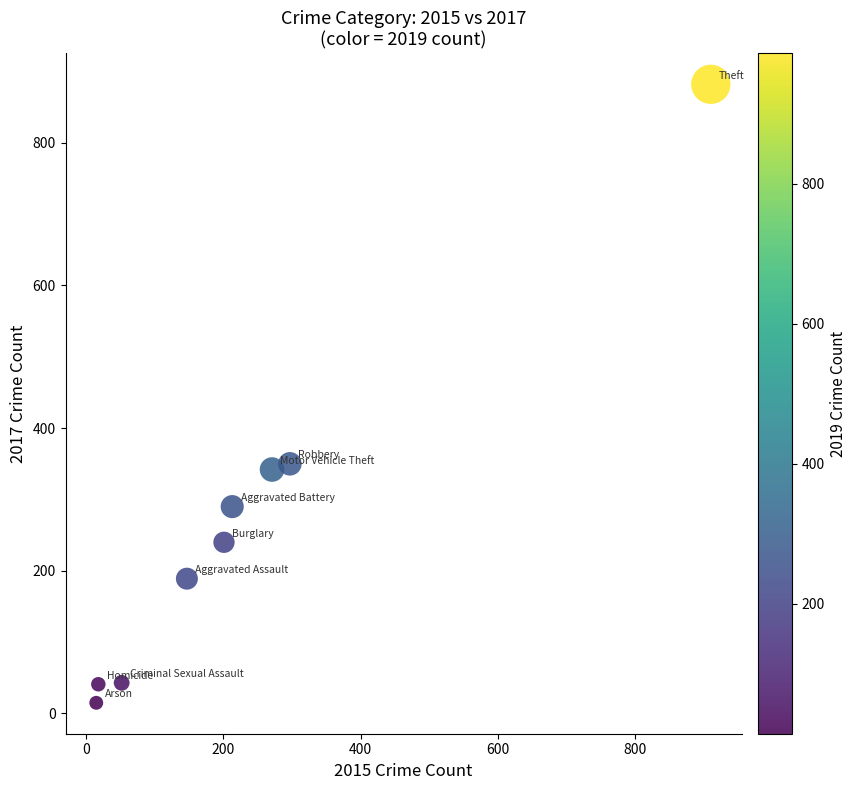

What is the range of X values (max minus min)?

895